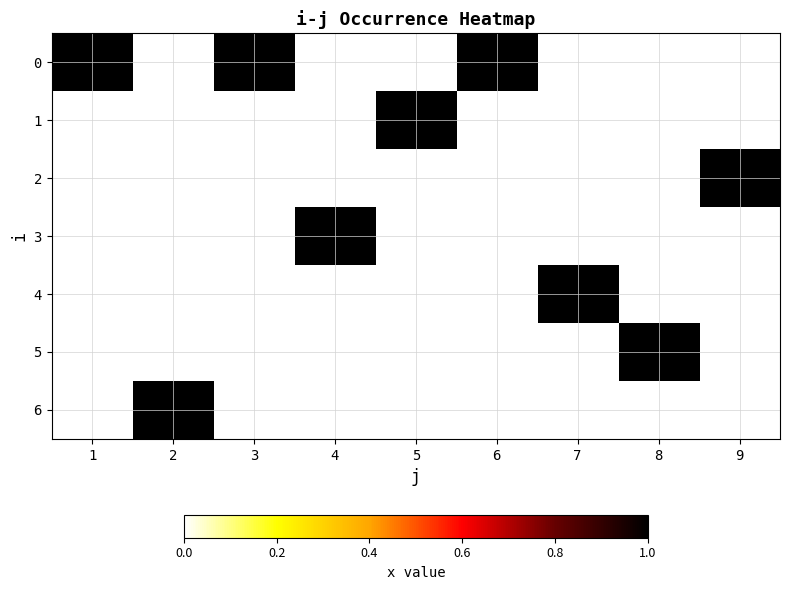

Which has a higher value, 6 or 3?

6